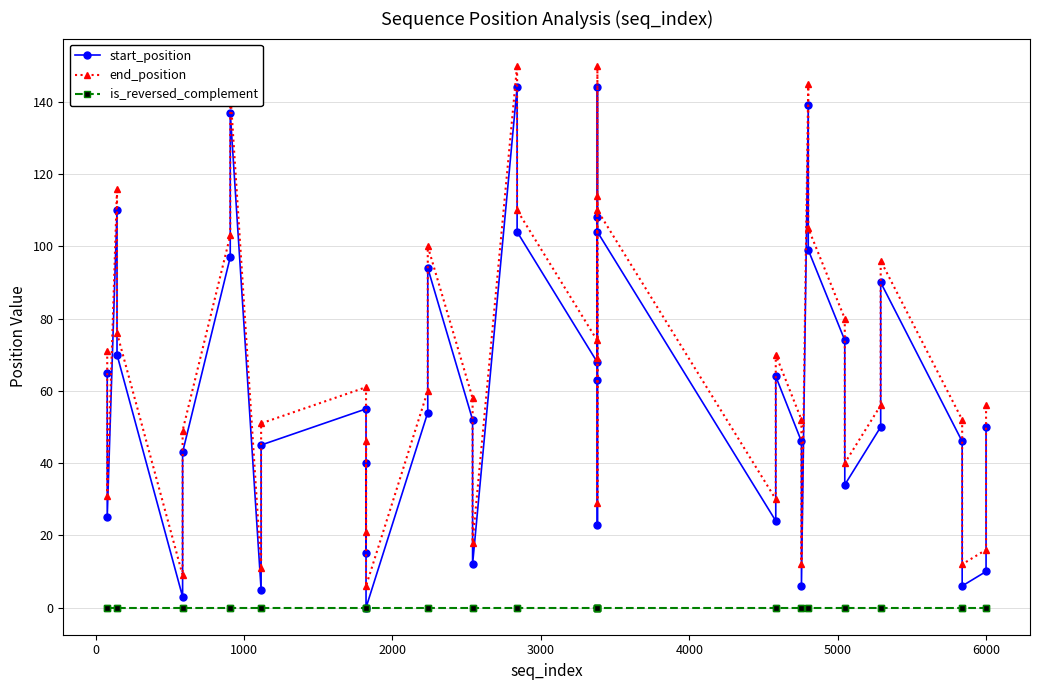

What is the value of the end_position point at the 27th from the left?

30